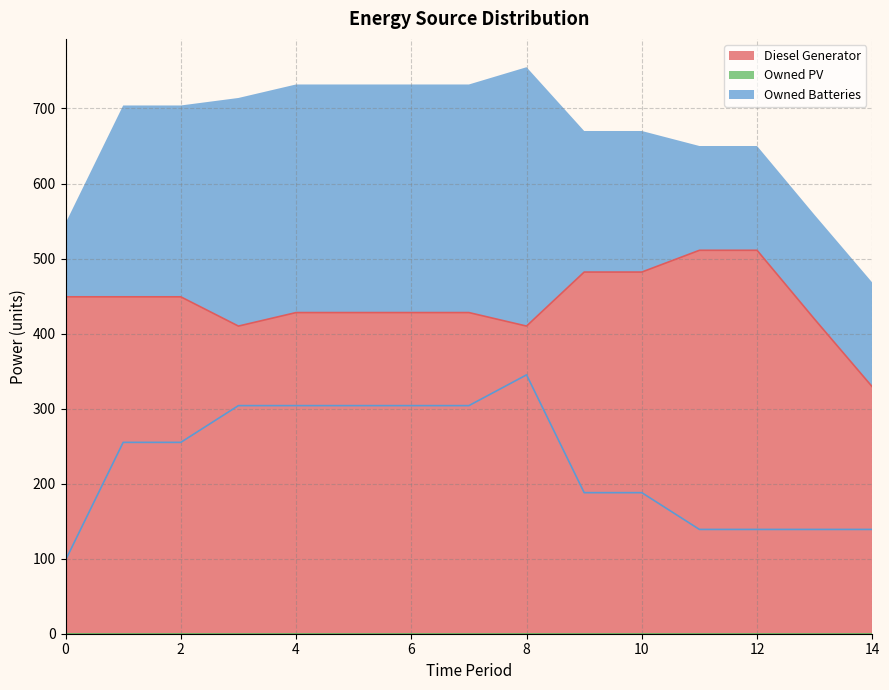

What is the sum of all Owned Batteries values?

3405